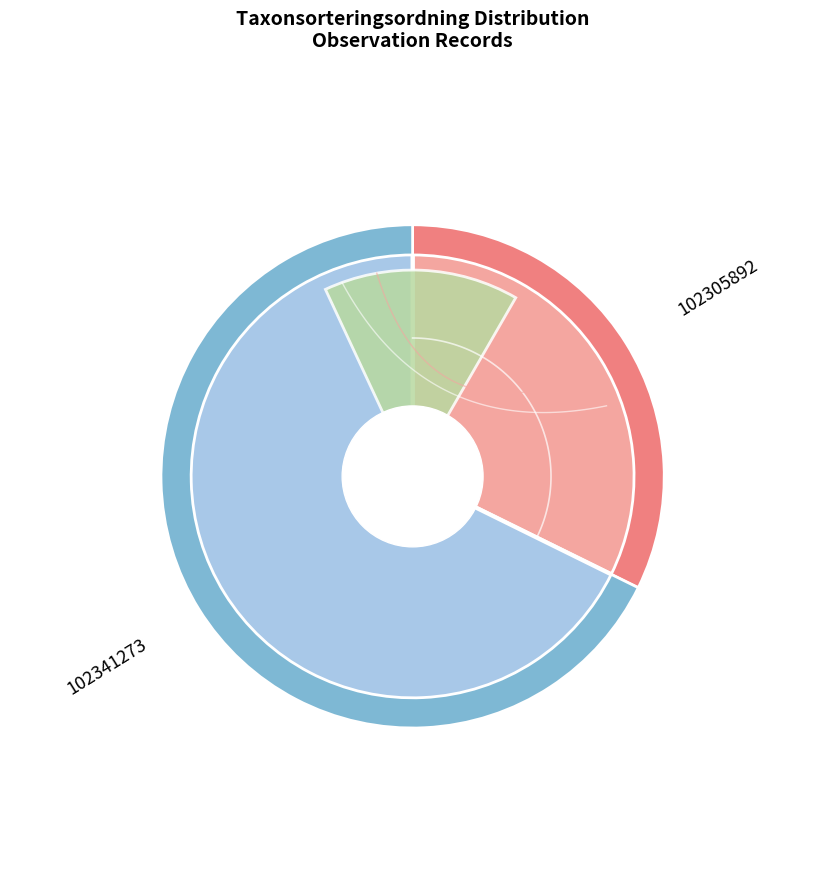

Count the number of slices in the pie.

2